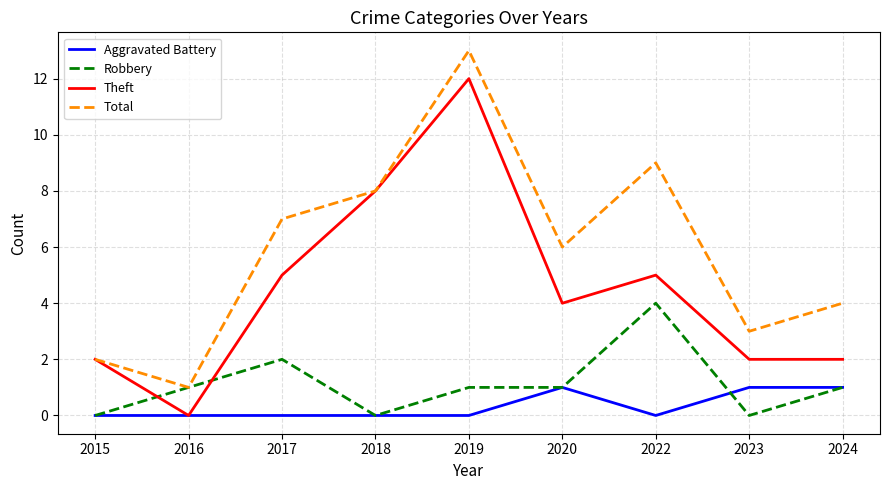

Between 2018 and 2020, which series saw the biggest shift?

Theft